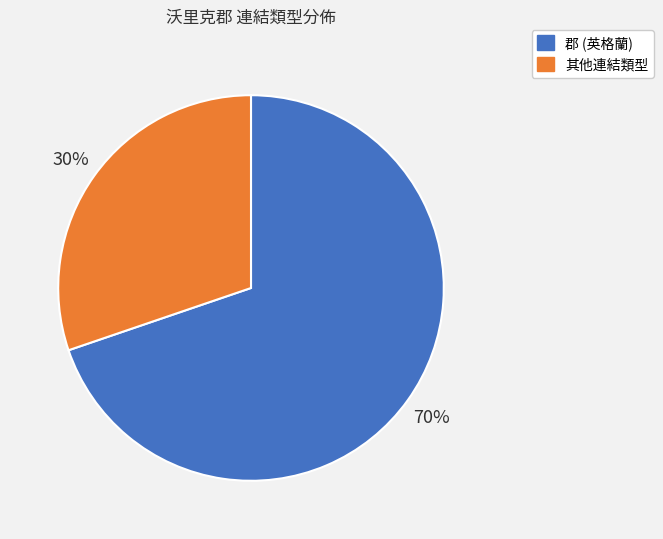

To the nearest percent, what is the difference between the largest and smallest slice percentages?

40%